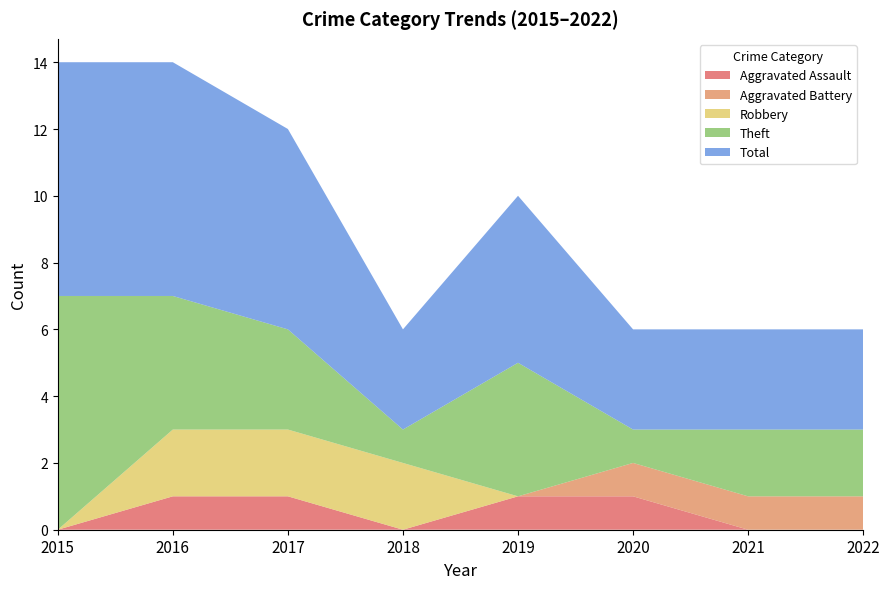

Reading left to right, what are all the values shown in this chart?

Aggravated Assault: 0	1	1	0	1	1	0	0
Aggravated Battery: 0	0	0	0	0	1	1	1
Robbery: 0	2	2	2	0	0	0	0
Theft: 7	4	3	1	4	1	2	2
Total: 7	7	6	3	5	3	3	3